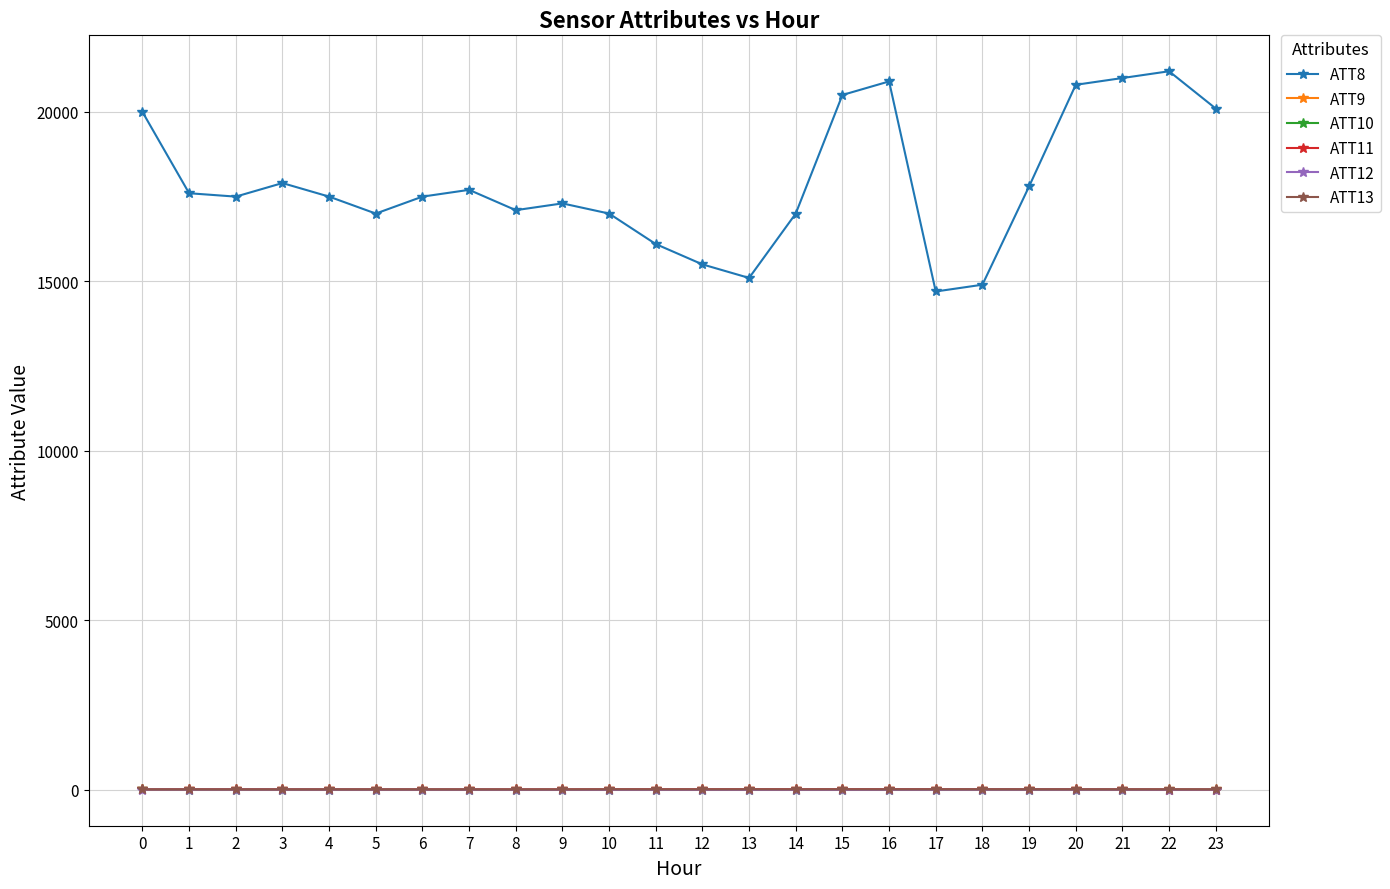

True or false: ATT8 and ATT10 cross at least once.

False